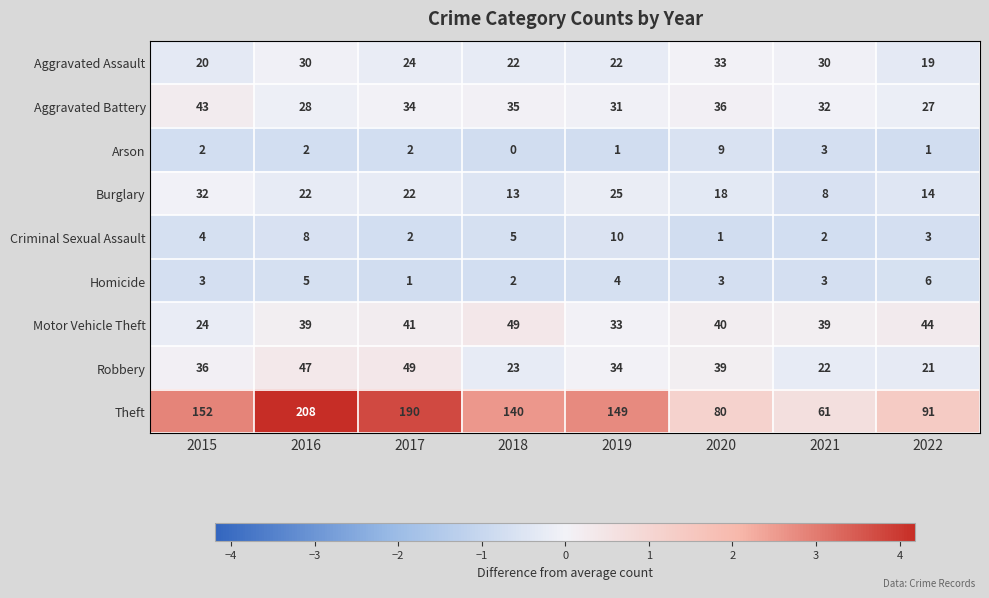

The value of Motor Vehicle Theft at 2020 is 40. True or false?

True